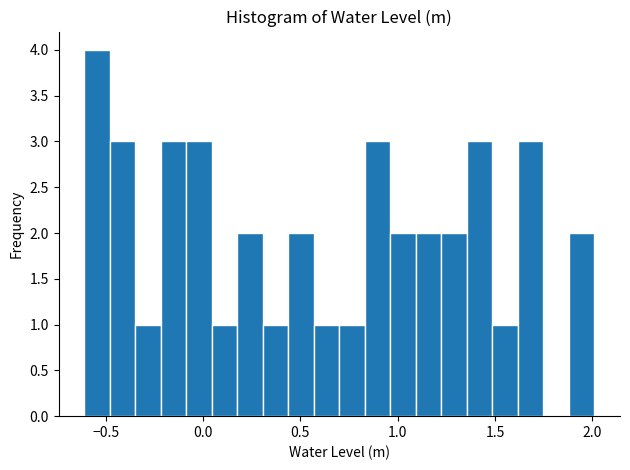

Around what value on the x-axis is the tallest bar? Give the approximate position of its centre, as read against the axis.

-0.55